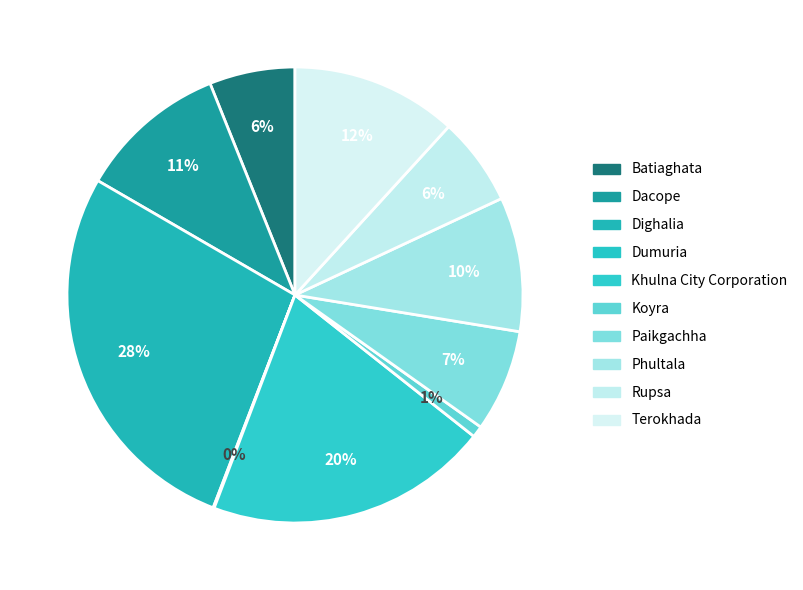

Between Batiaghata and Koyra, which is larger?

Batiaghata